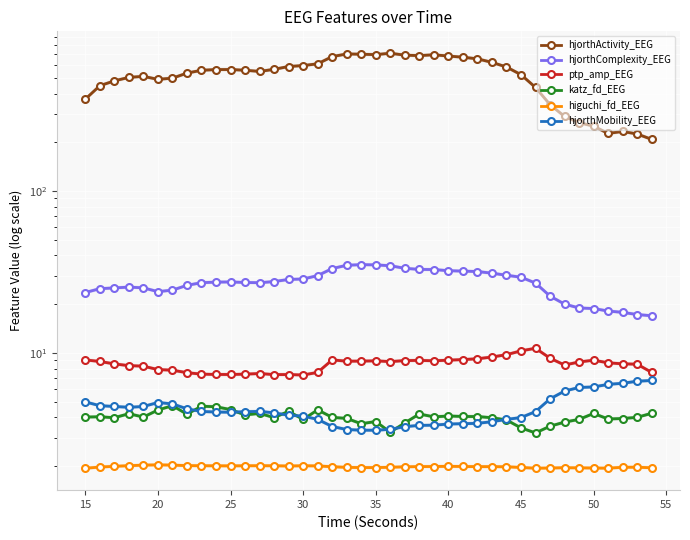

True or false: hjorthMobility_EEG and hjorthComplexity_EEG cross at least once.

False